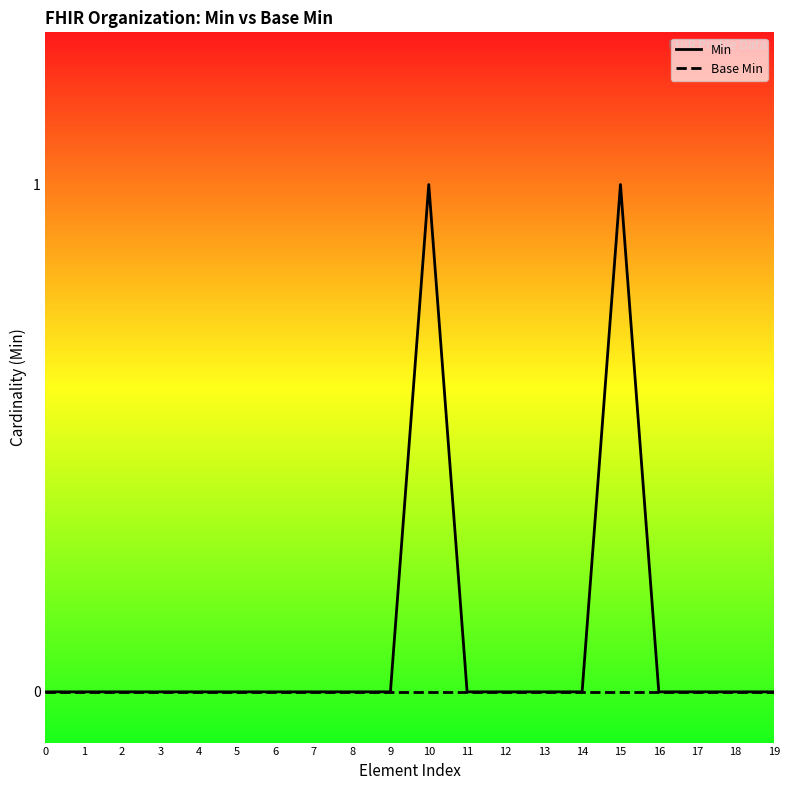

Does the chart have visible grid lines?

No